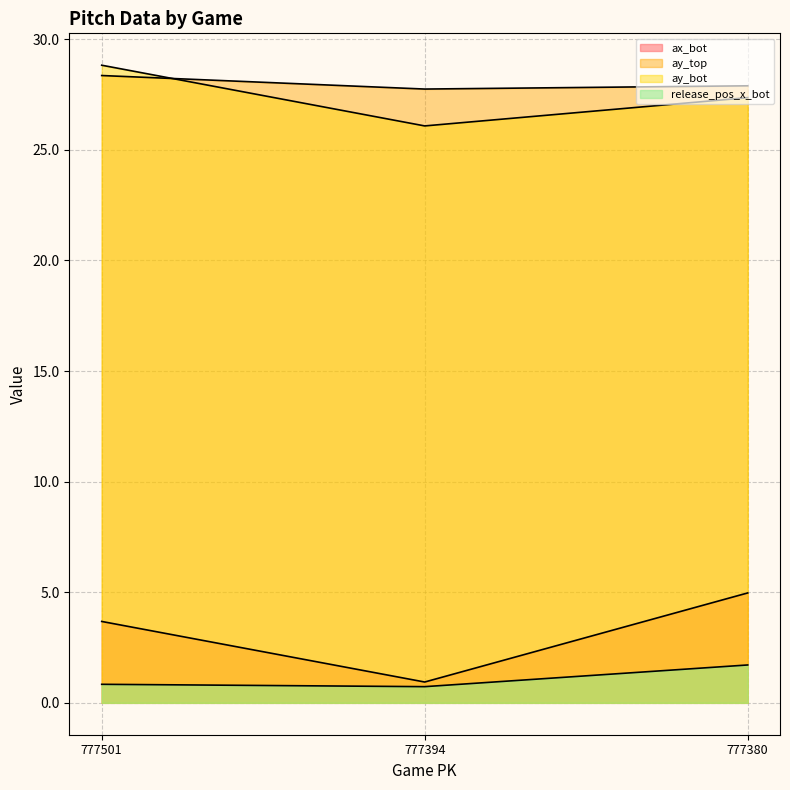

Reading left to right, what are all the values shown in this chart?

ax_bot: 3.7	0.9	5.0
ay_top: 28.4	27.7	27.9
ay_bot: 28.8	26.1	27.4
release_pos_x_bot: 0.8	0.7	1.7